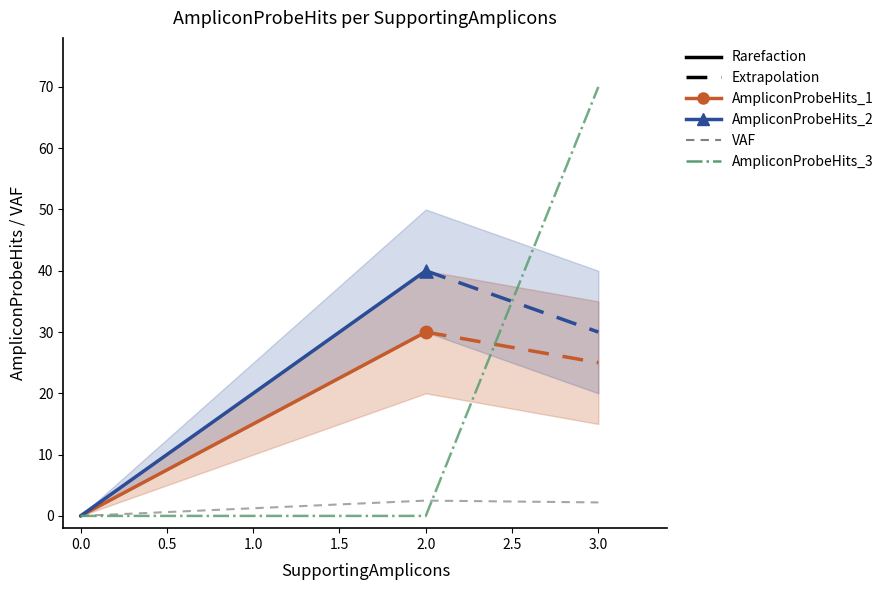

Which series contains the highest Y value?

AmpliconProbeHits_3